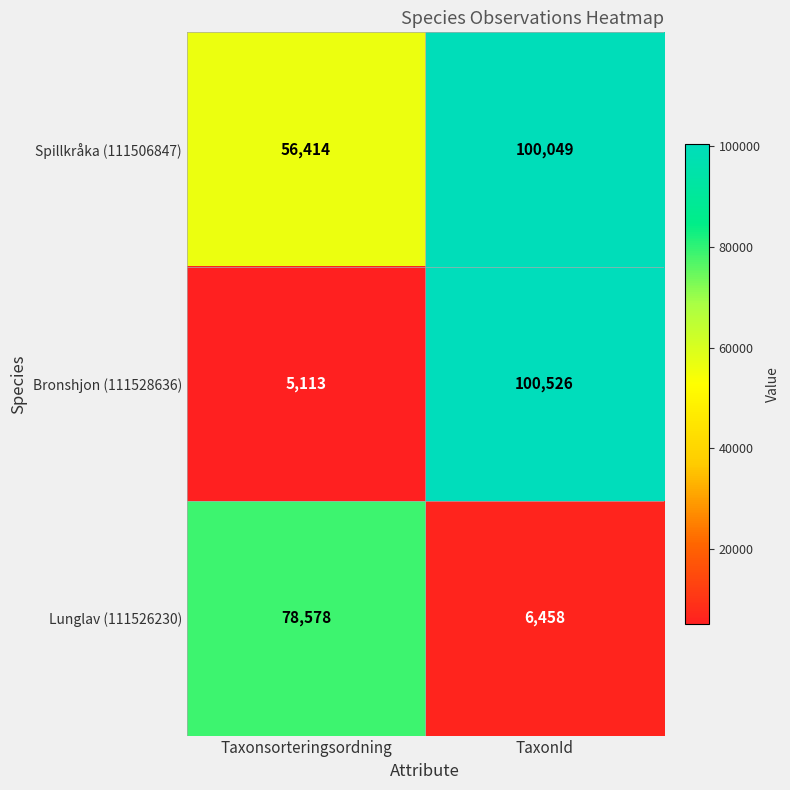

List the series in order of their peak value, highest first.

Bronshjon (111528636), Spillkråka (111506847), Lunglav (111526230)